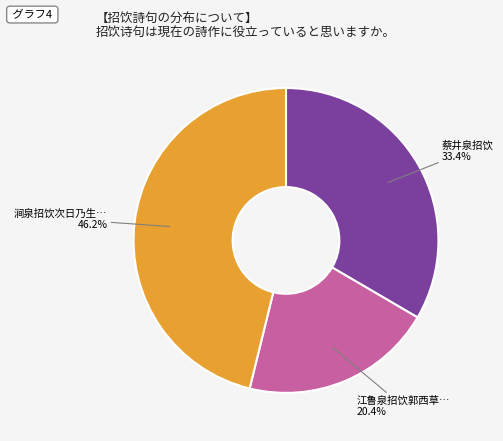

Is there any slice that represents more than half of the pie?

No